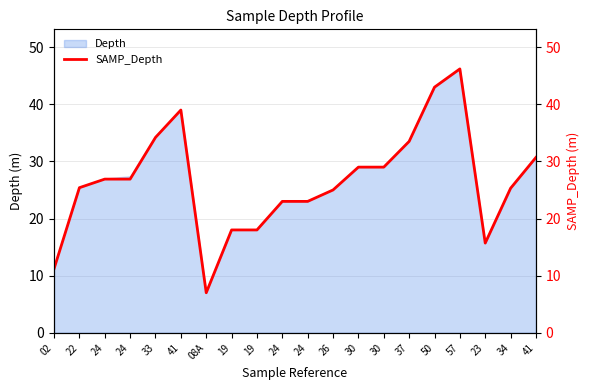

How many interior local peaks (higher than both neighbors) does the data have?

2